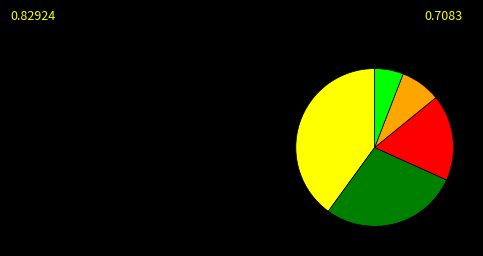

Is there any slice that represents more than half of the pie?

No